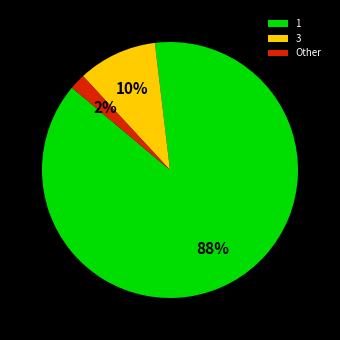

Is the sum of Other and 3 greater than half?

No